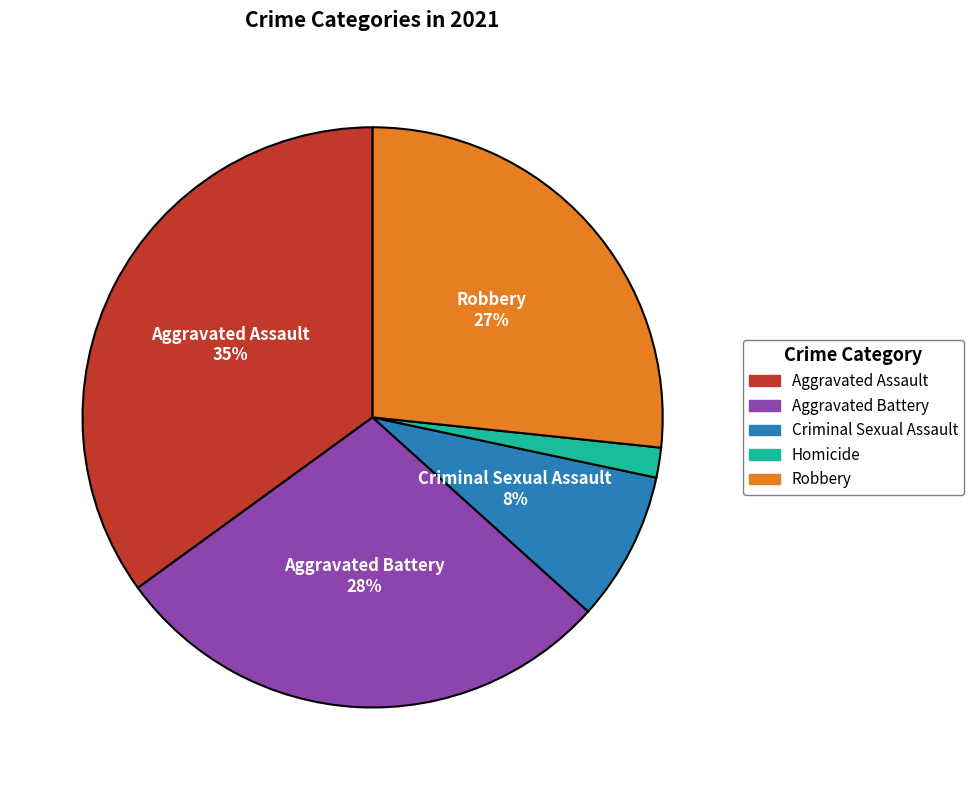

Does Robbery represent more than half of the total?

No